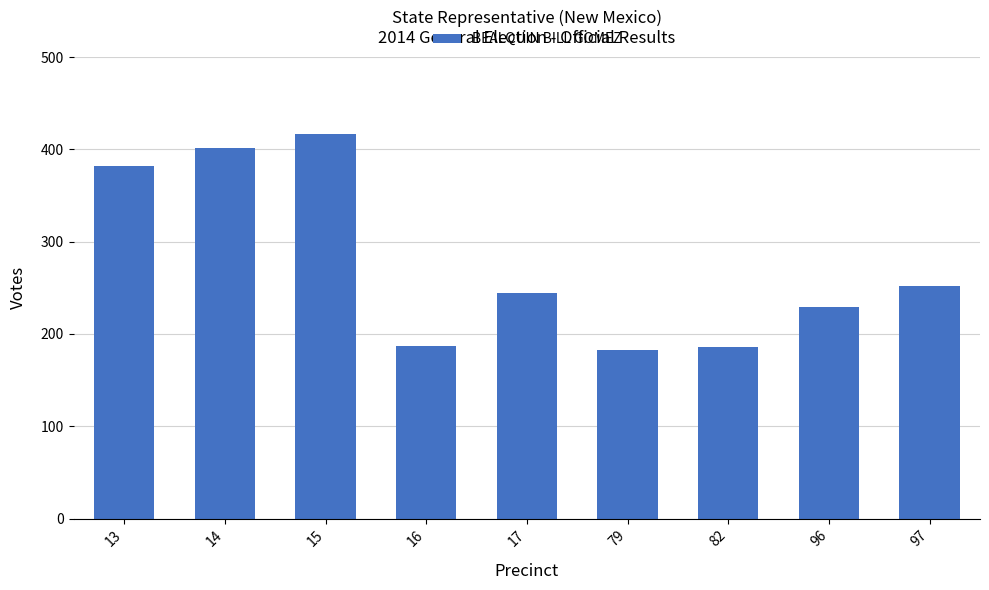

How many data points are less than 244?

4